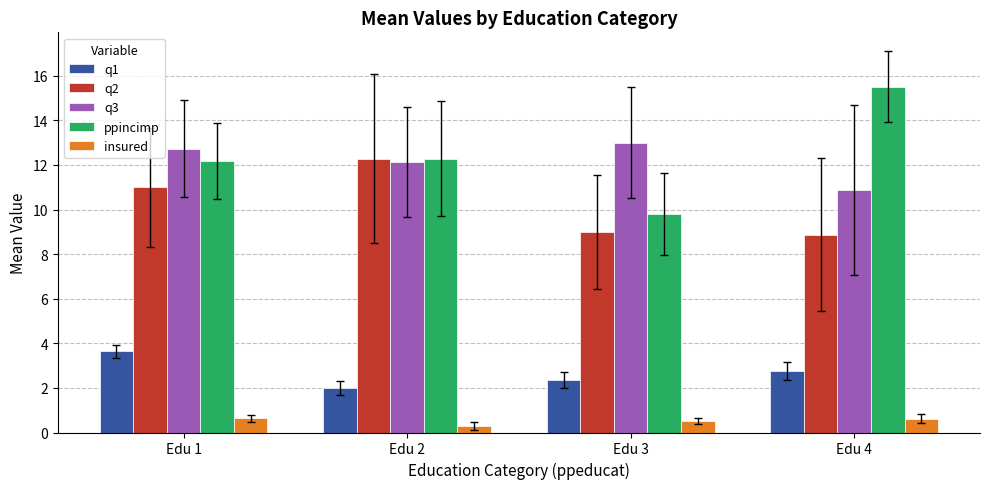

Reading right to left, transcribe all the data shown in this chart.

q1: Edu 4=2.8	Edu 3=2.4	Edu 2=2.0	Edu 1=3.6
q2: Edu 4=8.9	Edu 3=9.0	Edu 2=12.3	Edu 1=11.0
q3: Edu 4=10.9	Edu 3=13.0	Edu 2=12.1	Edu 1=12.7
ppincimp: Edu 4=15.5	Edu 3=9.8	Edu 2=12.3	Edu 1=12.2
insured: Edu 4=0.6	Edu 3=0.5	Edu 2=0.3	Edu 1=0.6